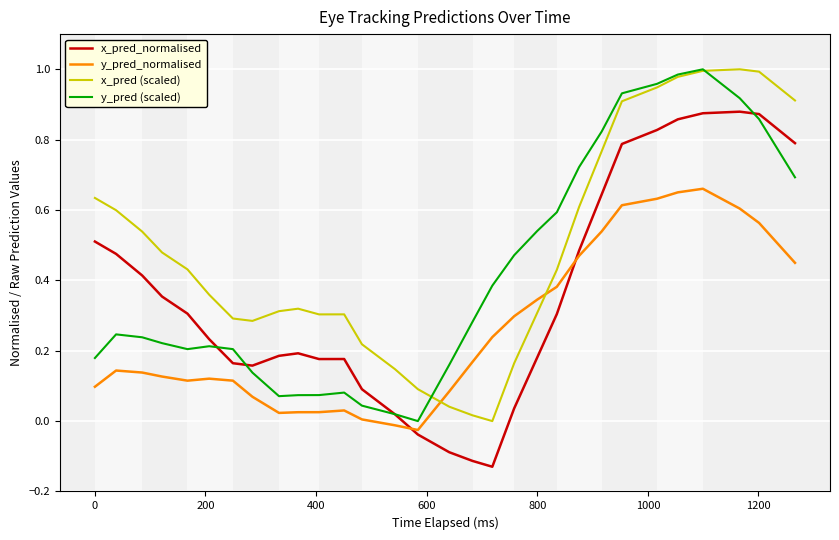

Which series has the largest total across all categories?

x_pred (scaled)